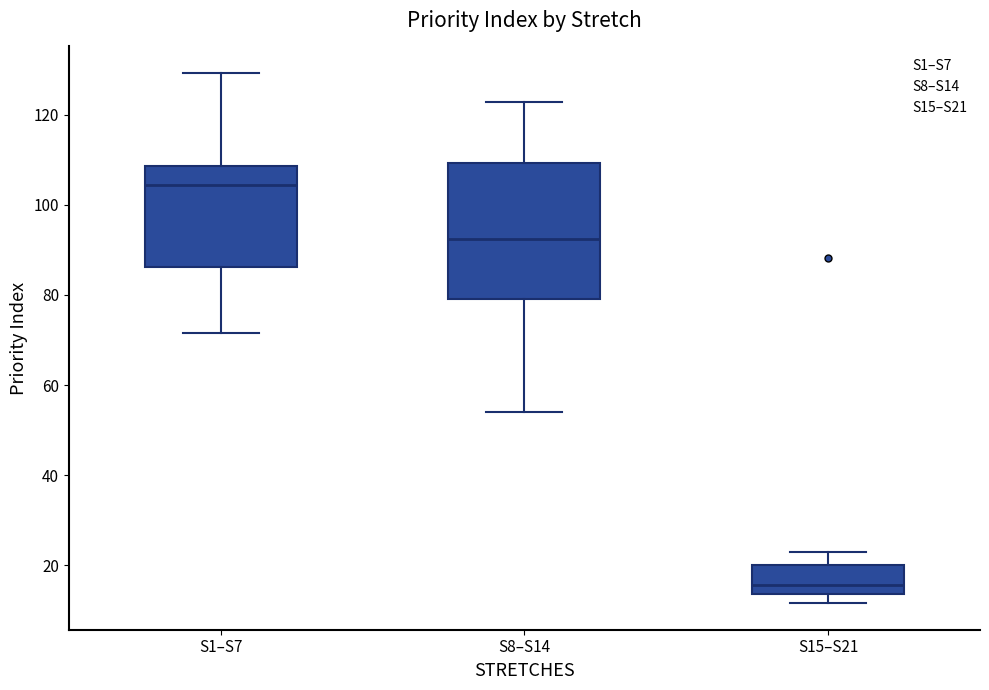

Reading left to right, transcribe this box plot: for each box, give where its median line is, the range the box spans, and where its two whiskers end, as read against the y-axis. The values are not printed on the chart, so give them approximately, as read against the axis.

S1–S7: median 104, box 86 to 108, whiskers 72 to 130
S8–S14: median 92, box 80 to 110, whiskers 54 to 122
S15–S21: median 16, box 14 to 20, whiskers 12 to 22